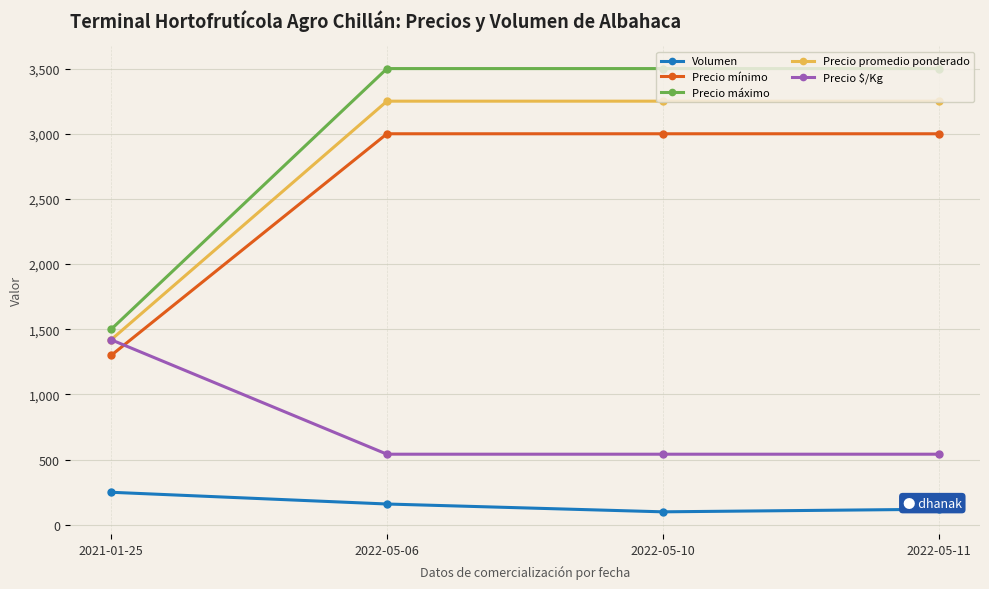

Which series has the largest total across all categories?

Precio máximo